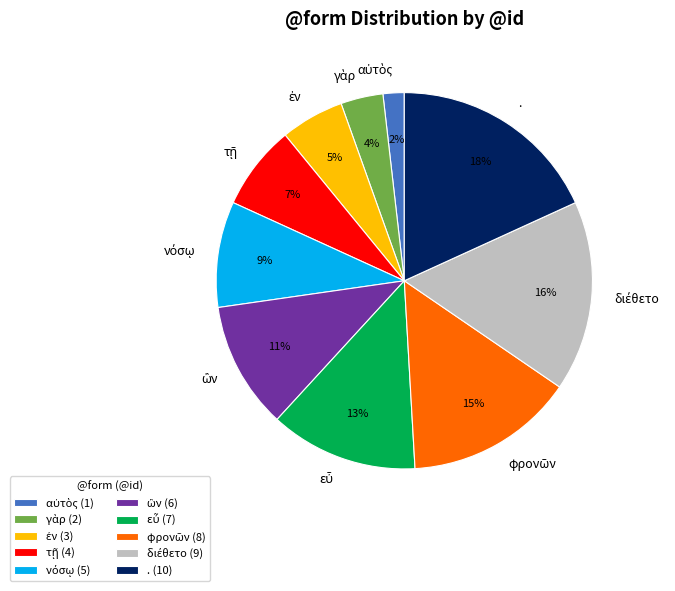

Is there any slice that represents more than half of the pie?

No